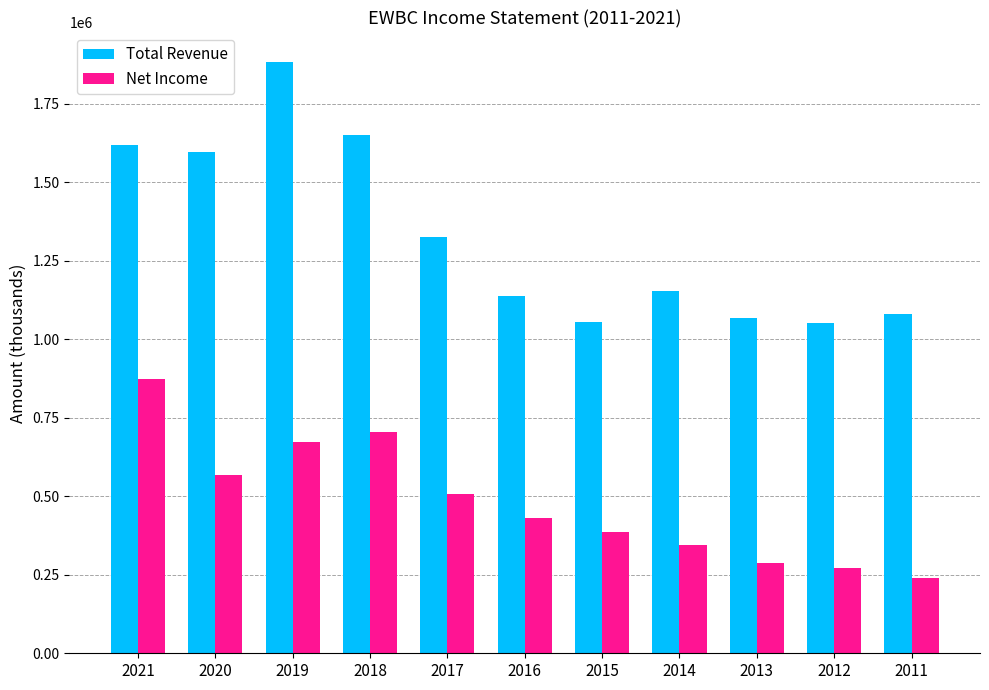

Between 2019 and 2017, which series saw the biggest shift?

Total Revenue